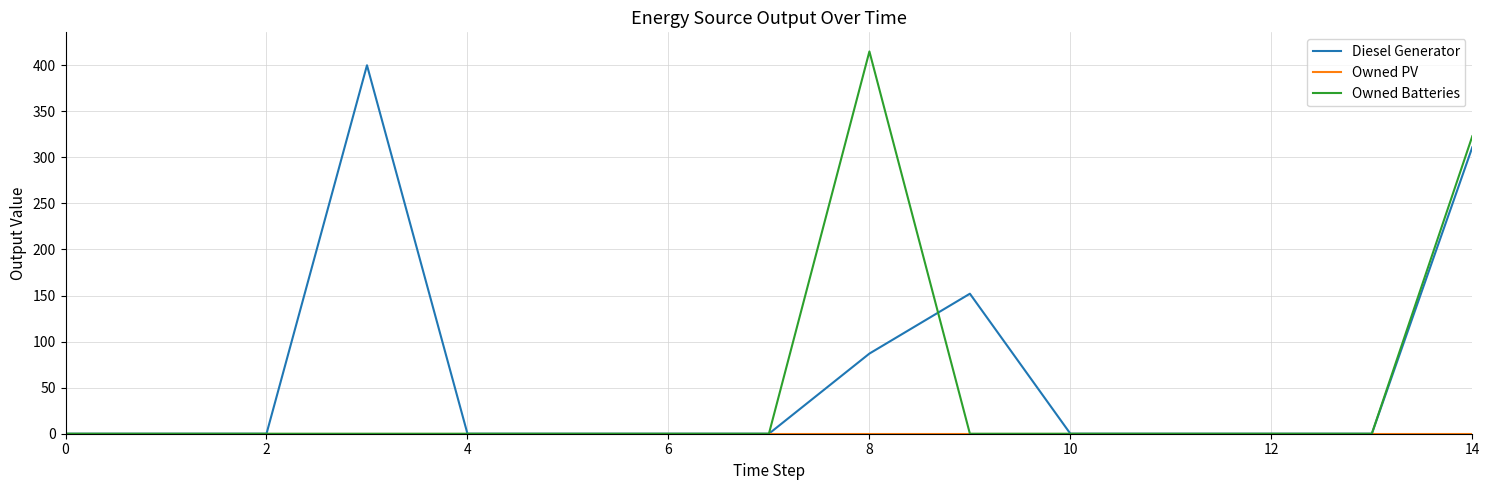

What is the maximum value shown in the chart?

415